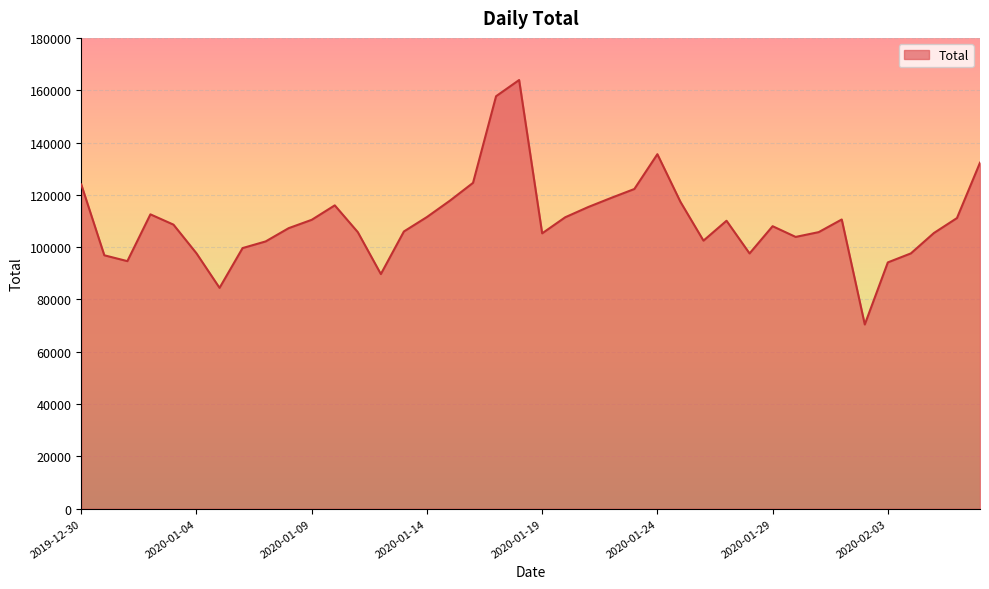

What is the greatest value displayed?

163894